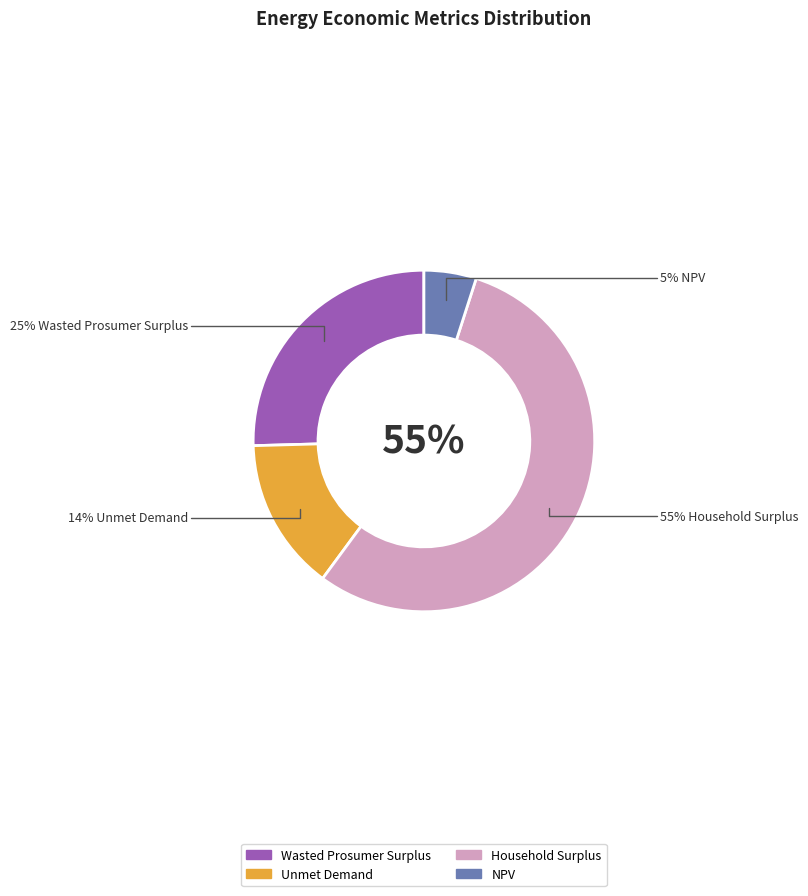

Is it true that Wasted Prosumer Surplus is 13% of the pie?

False